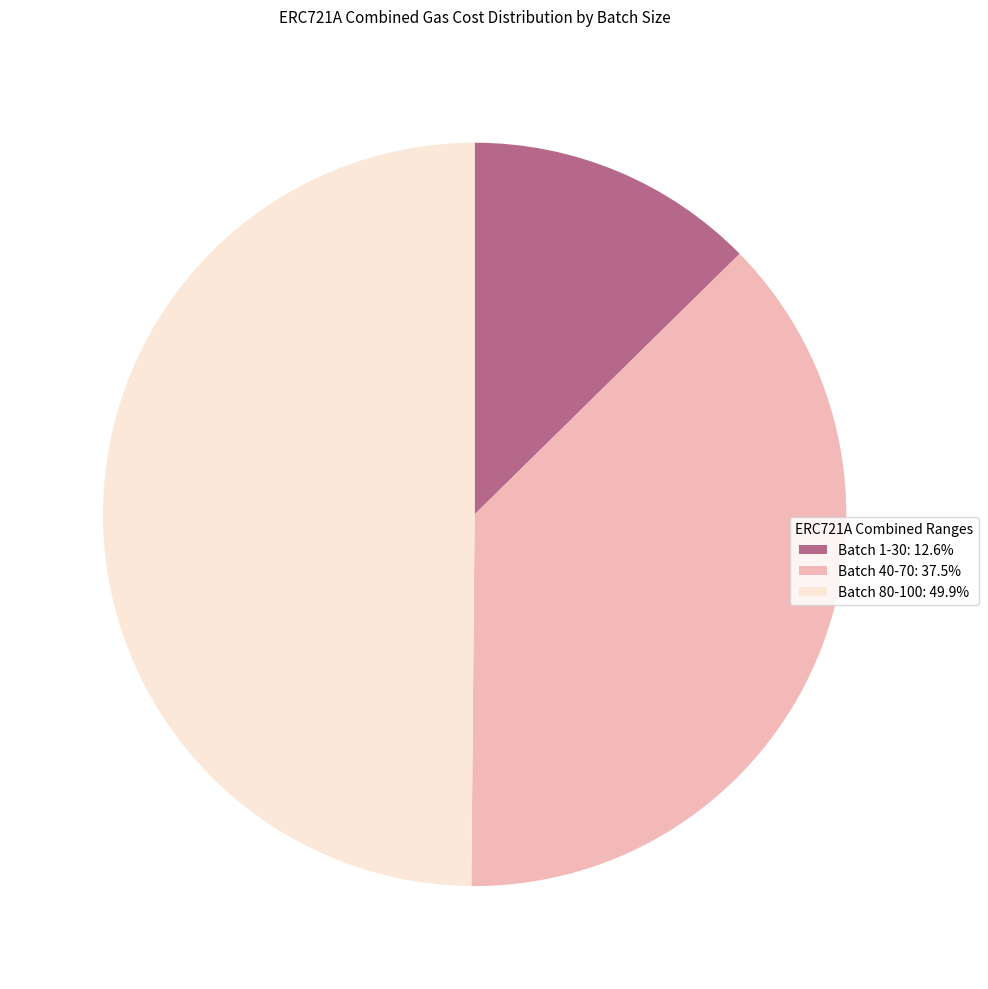

Combined, do Batch 40-70: 37.5% and Batch 80-100: 49.9% account for over 50%?

Yes